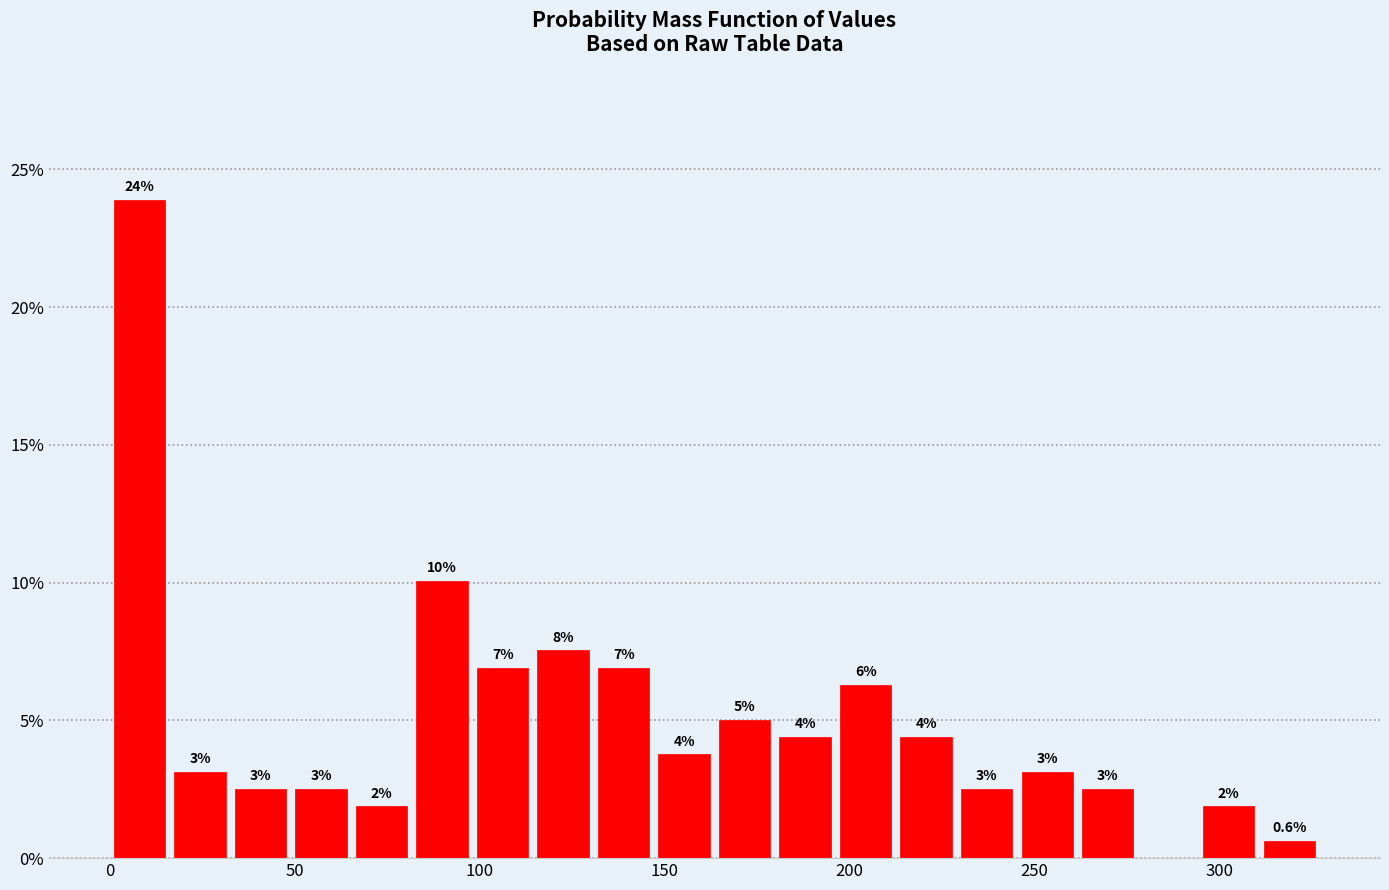

Around what value on the x-axis is the tallest bar? Give the approximate position of its centre, as read against the axis.

10